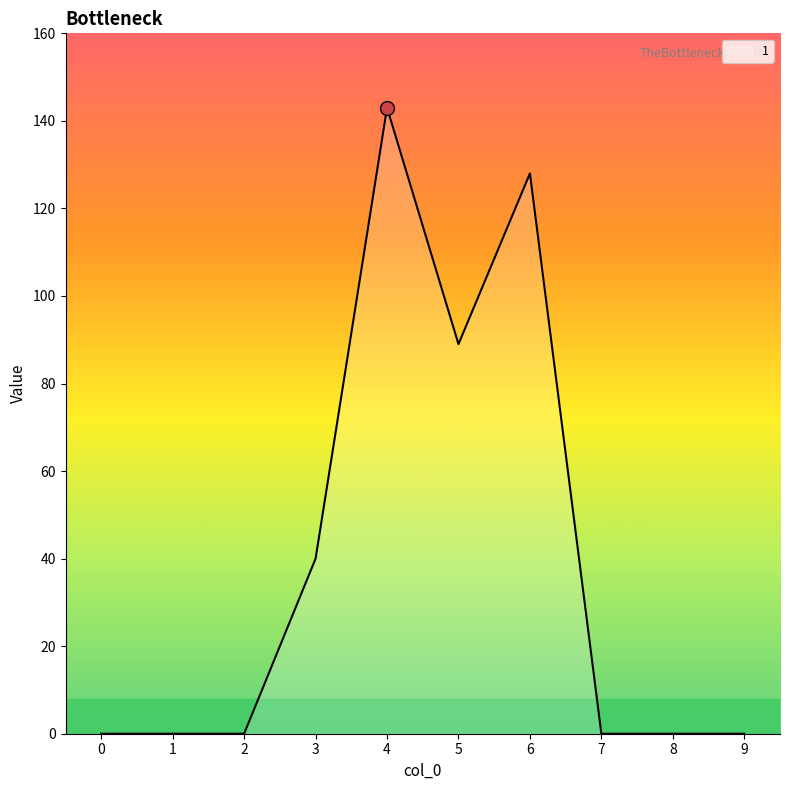

What is the difference between the maximum and minimum values?

143